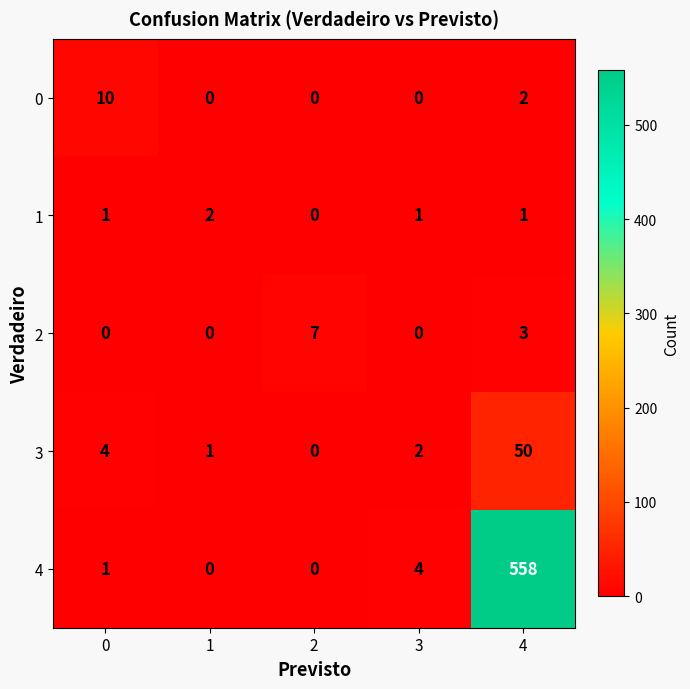

Which series changed the most between 2 and 3?

2